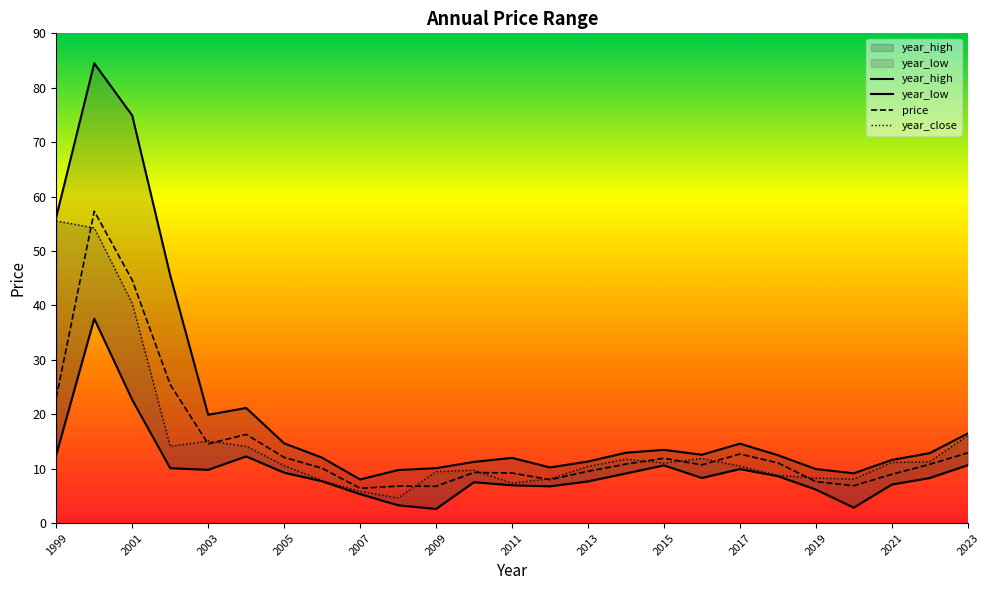

The price series shows 37.2 at 1999. True or false?

False